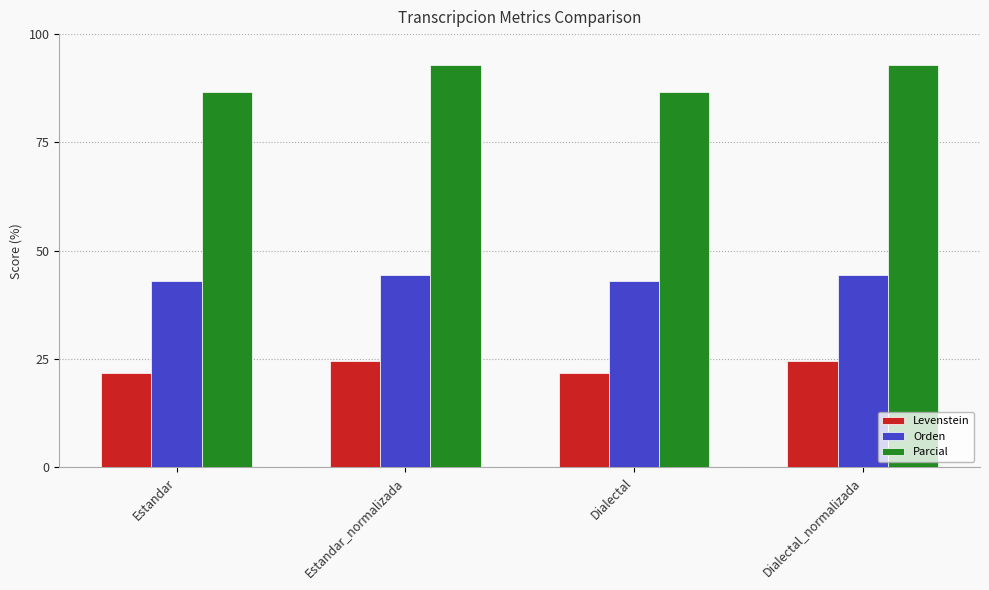

List the series in order of their peak value, highest first.

Parcial, Orden, Levenstein